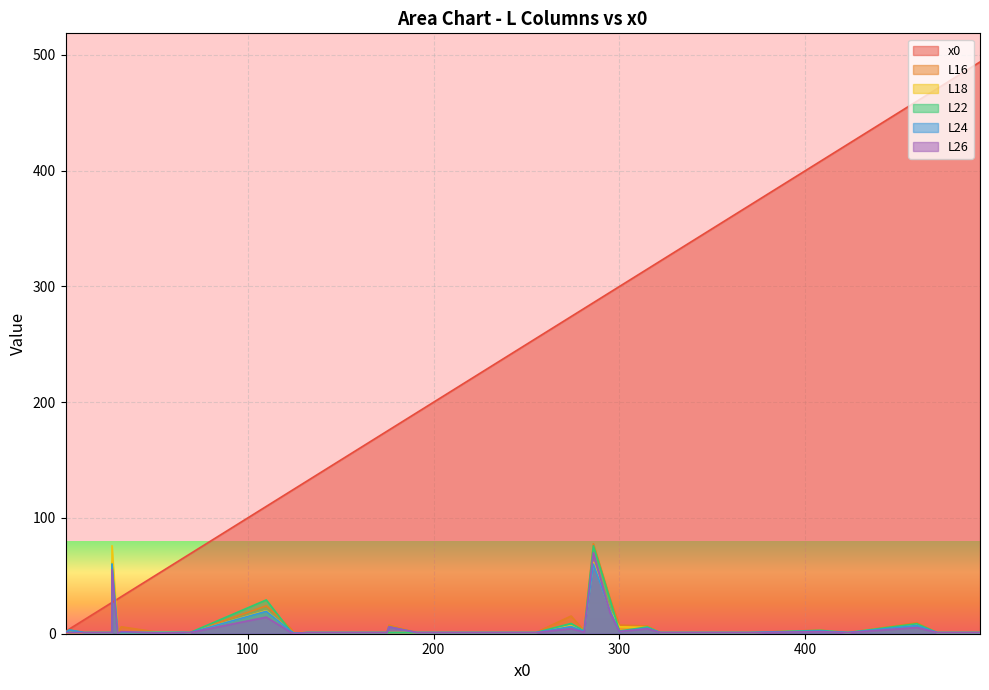

Which category has the lowest value across all series?

125